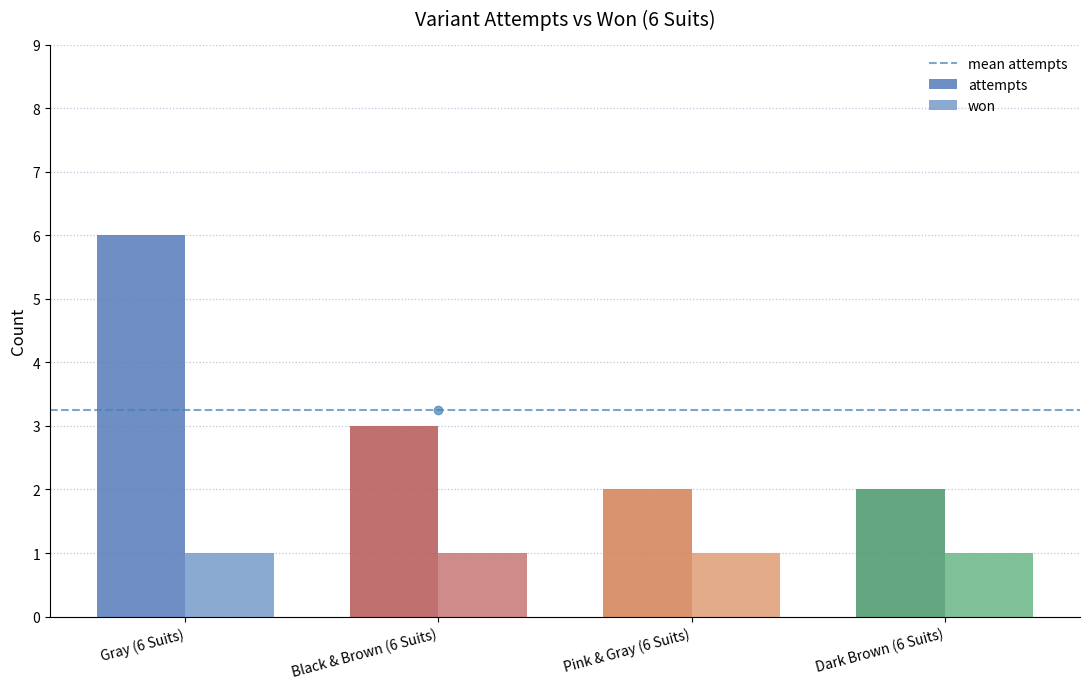

List the series in order of their overall mean, lowest first.

won, attempts